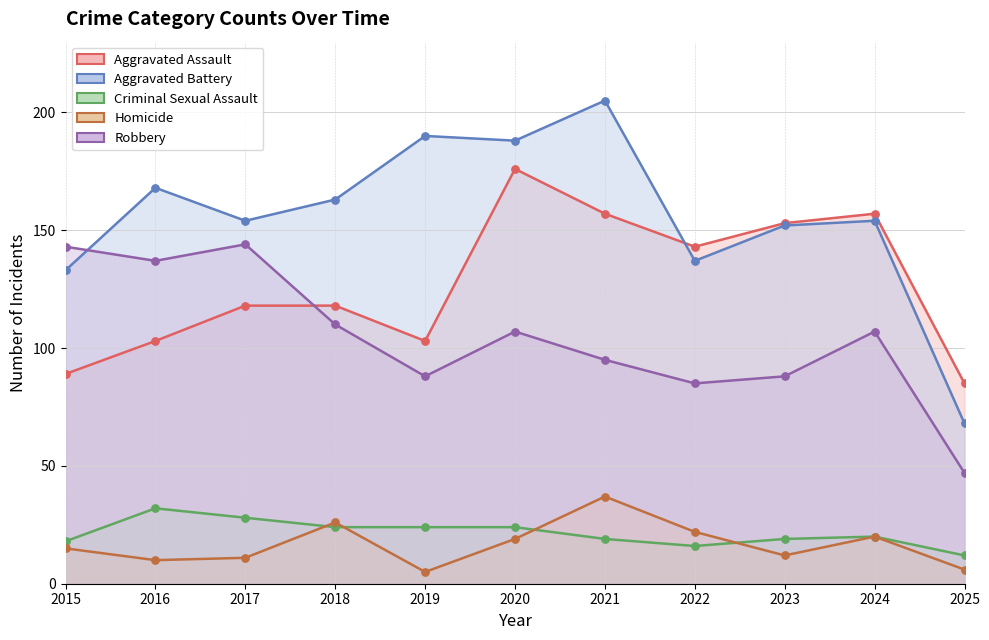

Which series has the widest spread of Y values?

Aggravated Battery